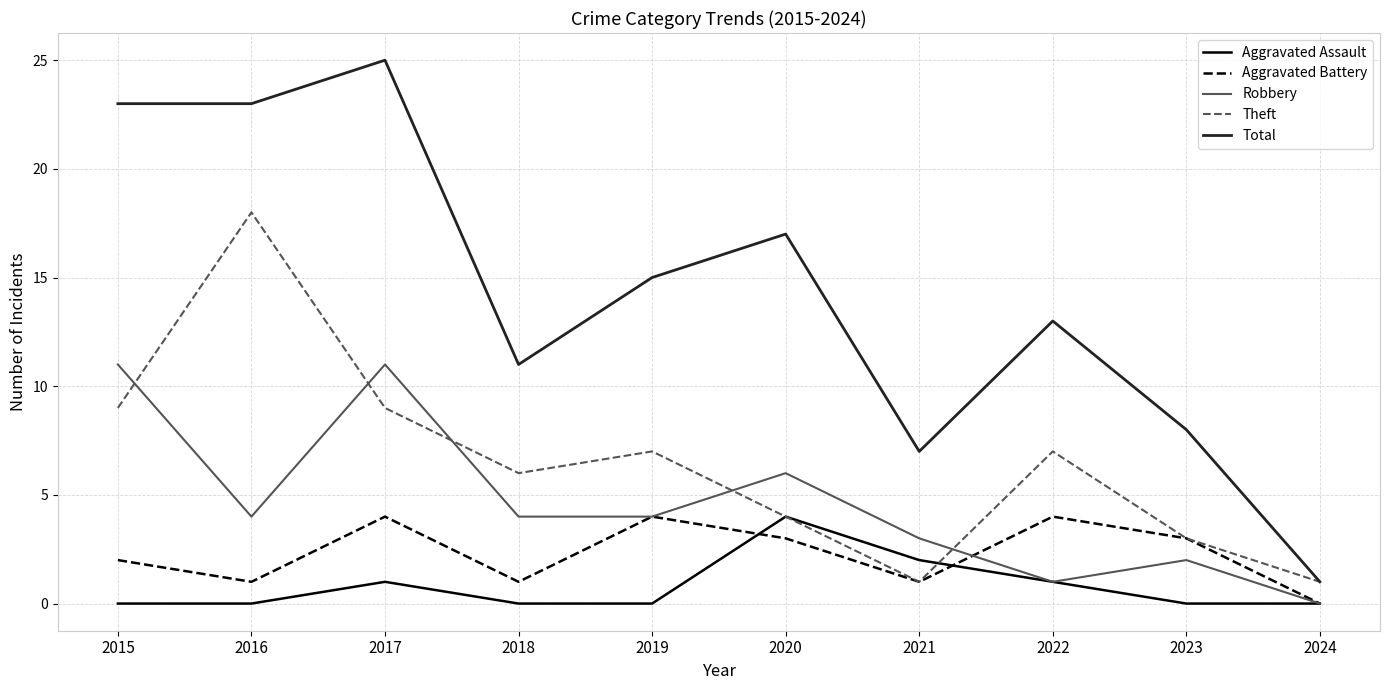

What is the maximum value shown in the chart?

25